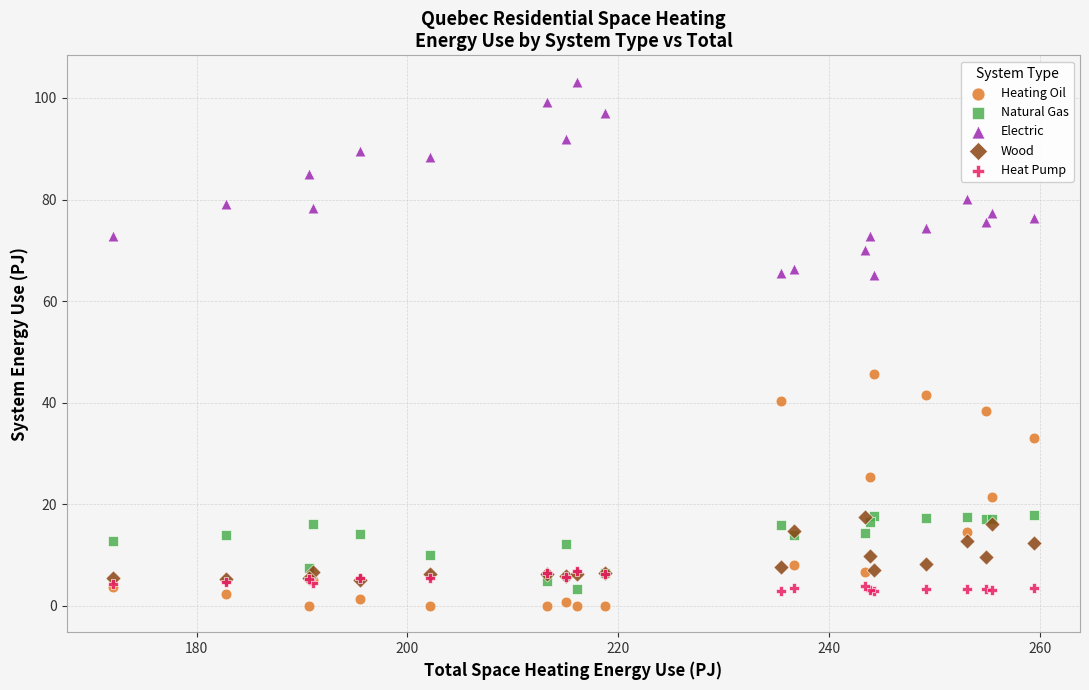

Which series contains the highest Y value?

Electric